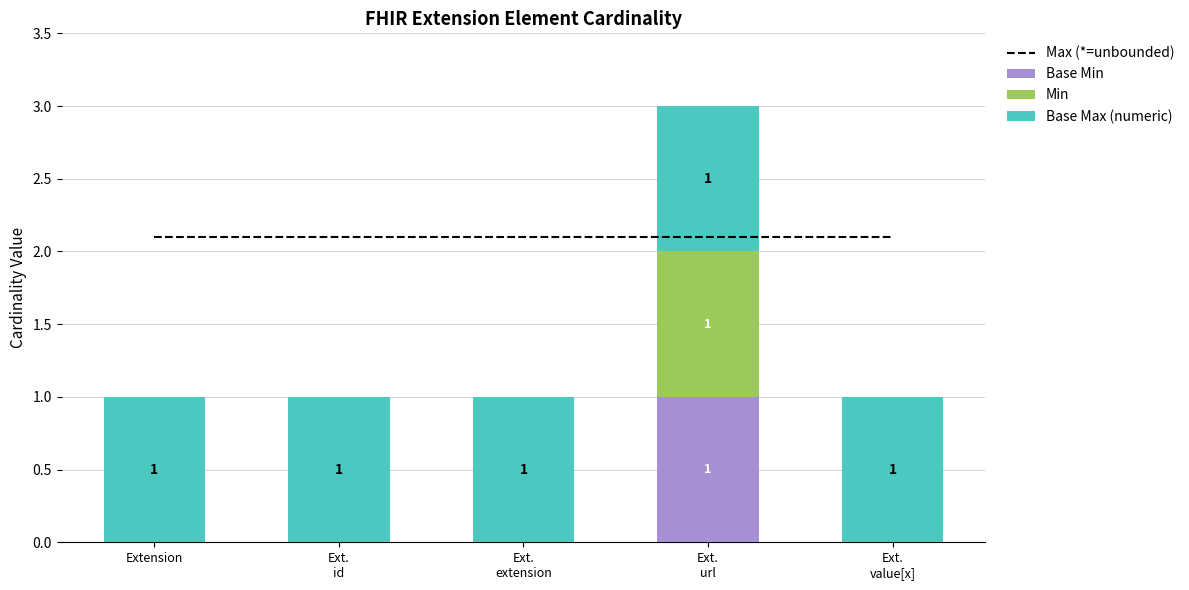

What is the difference between the maximum and minimum values in the Min series?

1.0